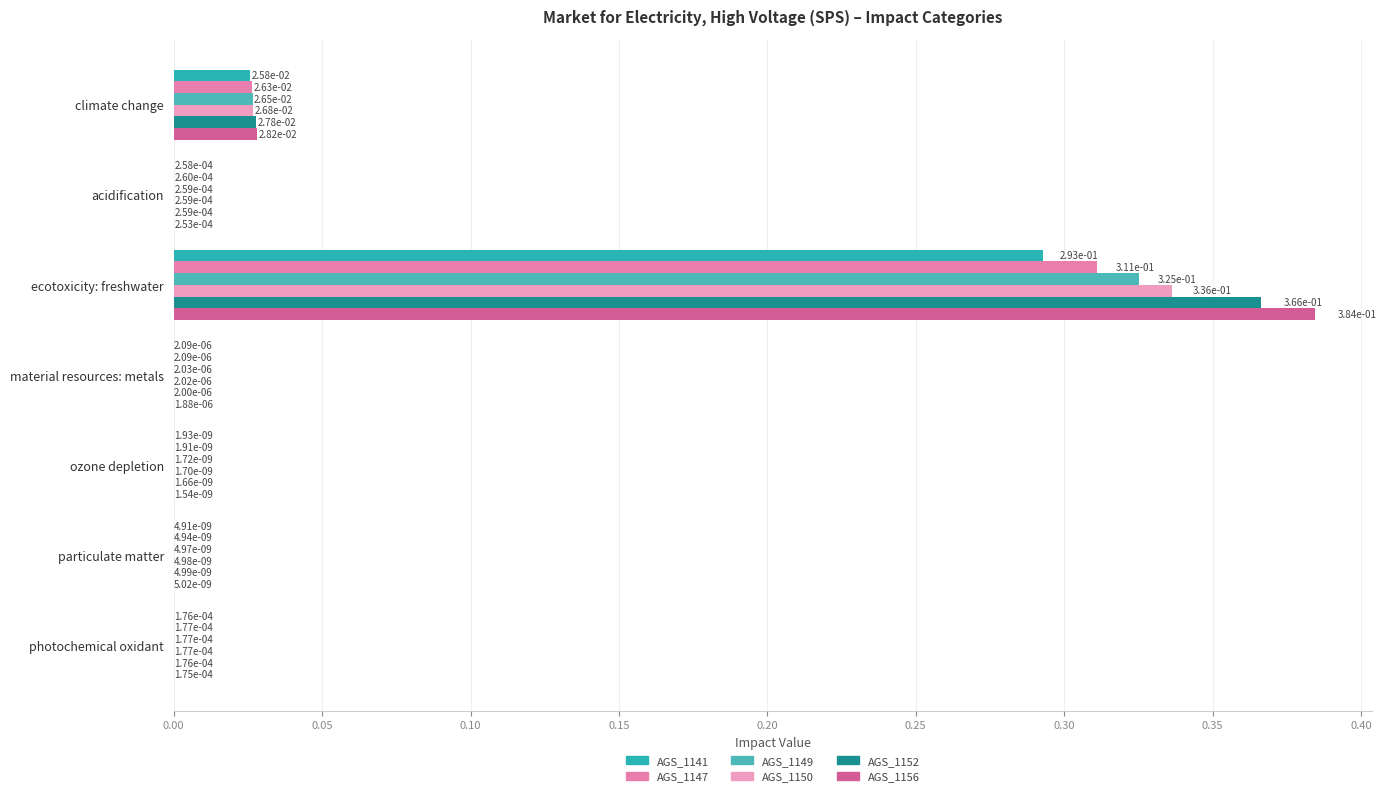

List the series in order of their peak value, highest first.

AGS_1156, AGS_1152, AGS_1150, AGS_1149, AGS_1147, AGS_1141